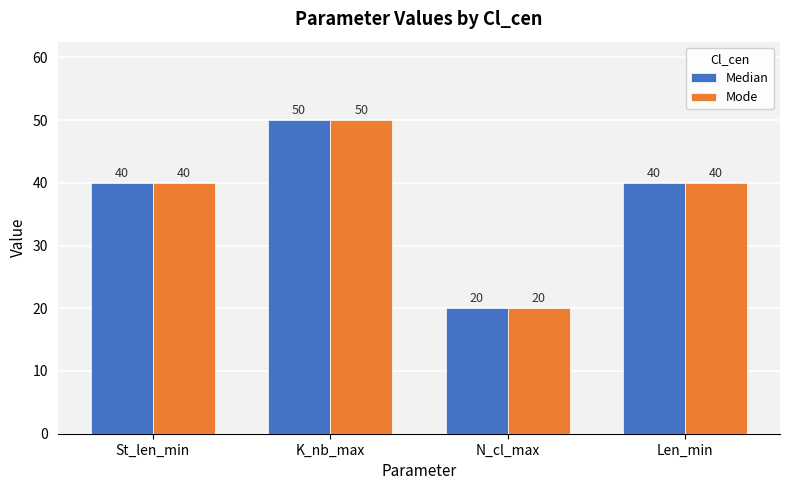

Which category has the highest value in the Median series?

K_nb_max